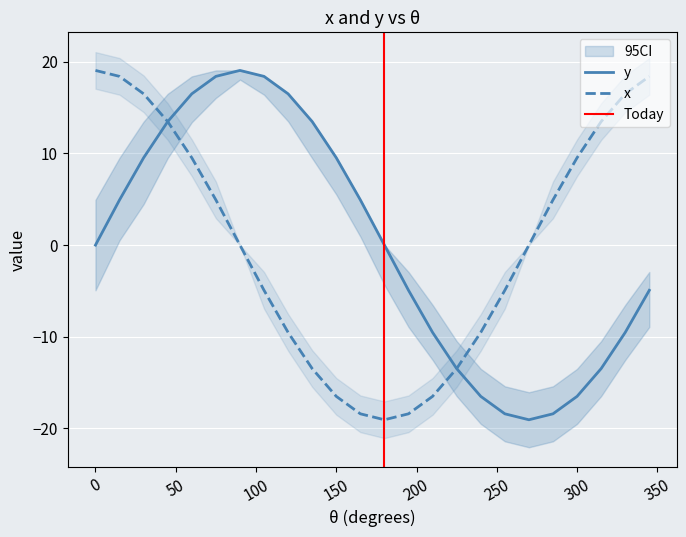

Where is the first local maximum for y?

90